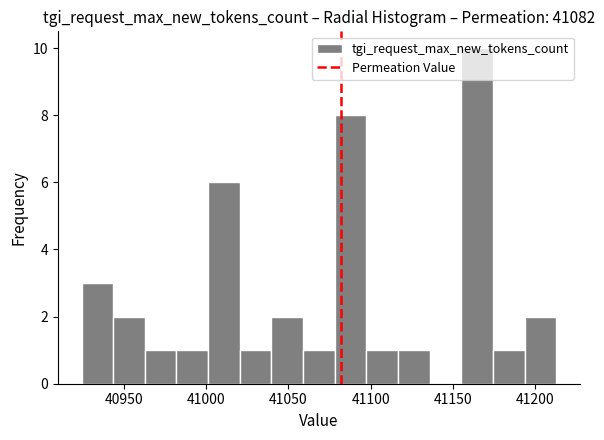

Read against the x-axis, roughly where is the centre of the tallest bar?

41165